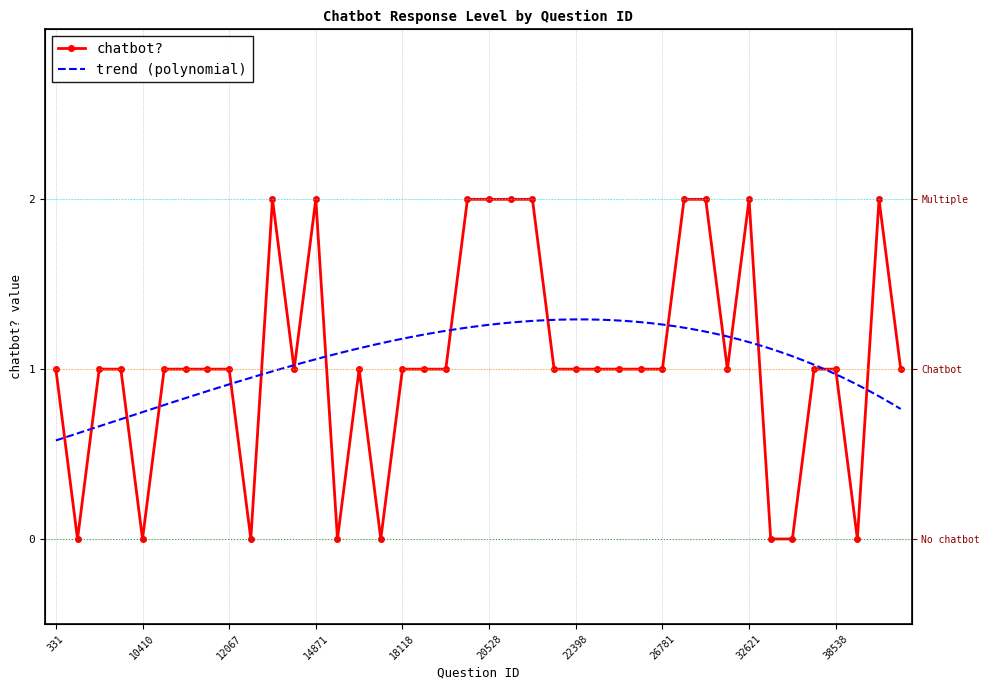

Is it true that the value at 14483 is 2?

True